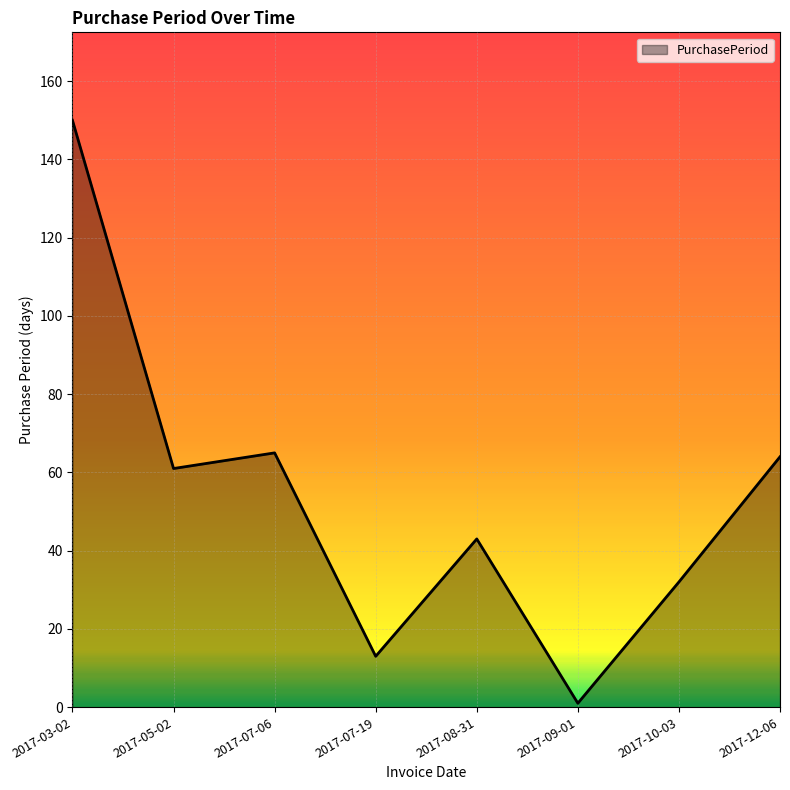

At which category does the data reach its first local peak?

2017-07-06